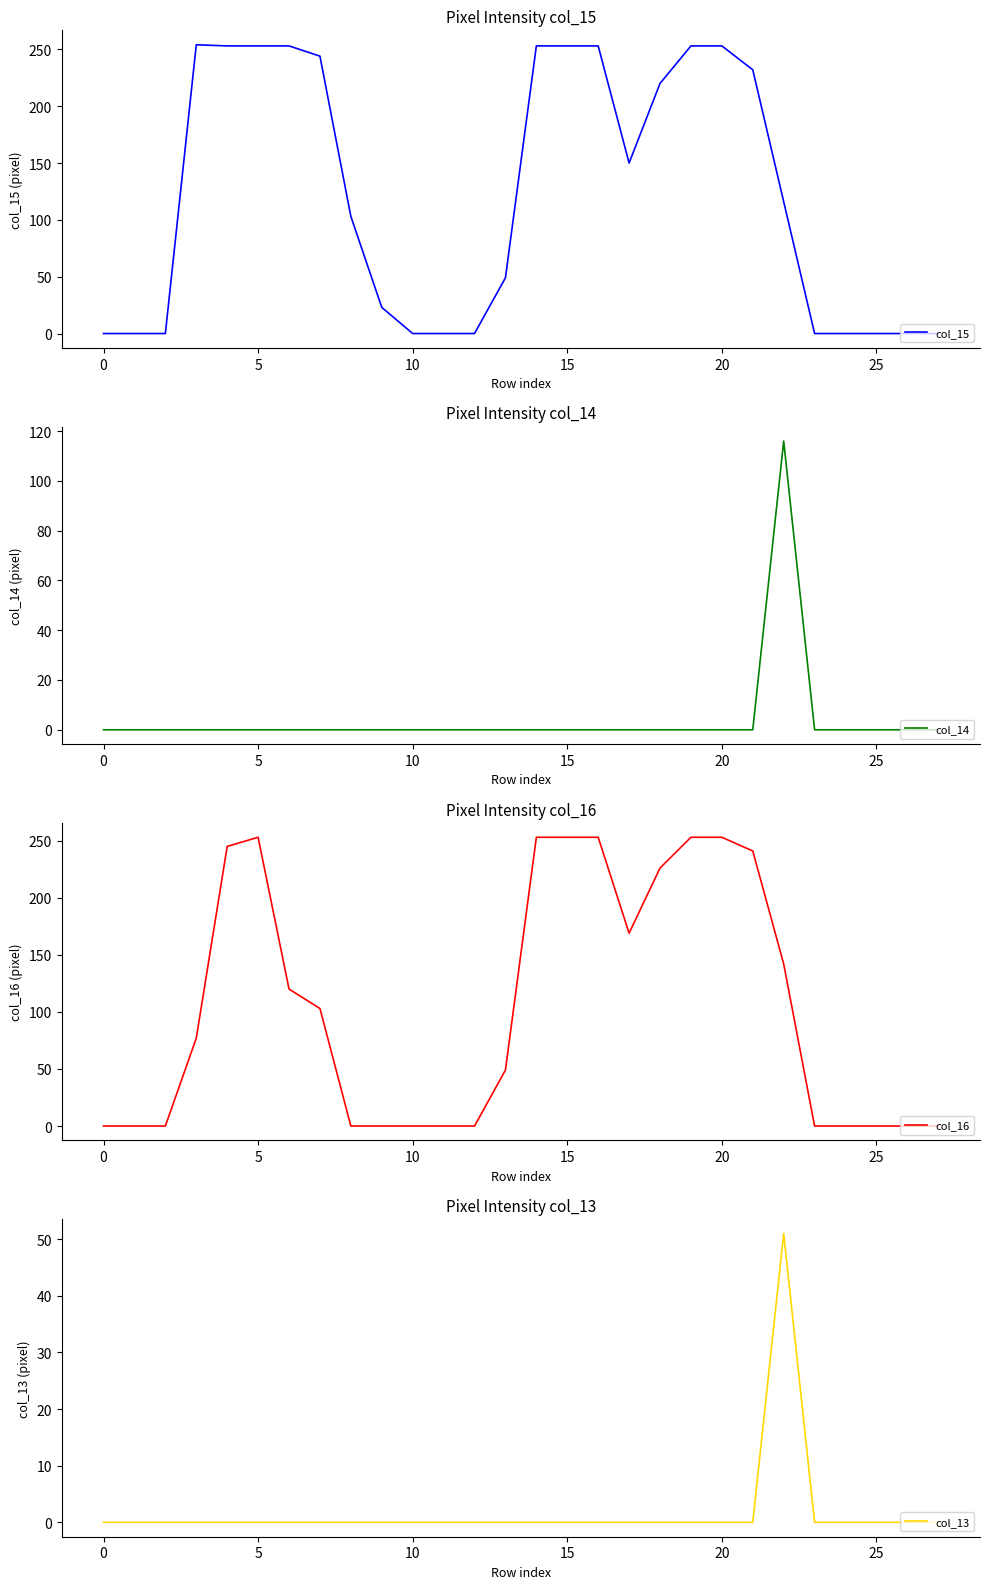

Is the value of col_13 at 13 greater than the value of col_16 at 17?

No